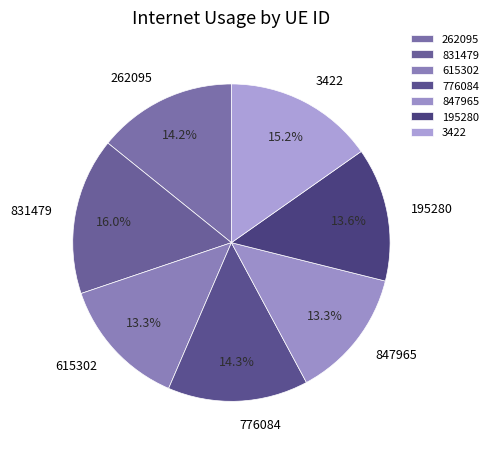

Is there a majority slice in this chart?

No